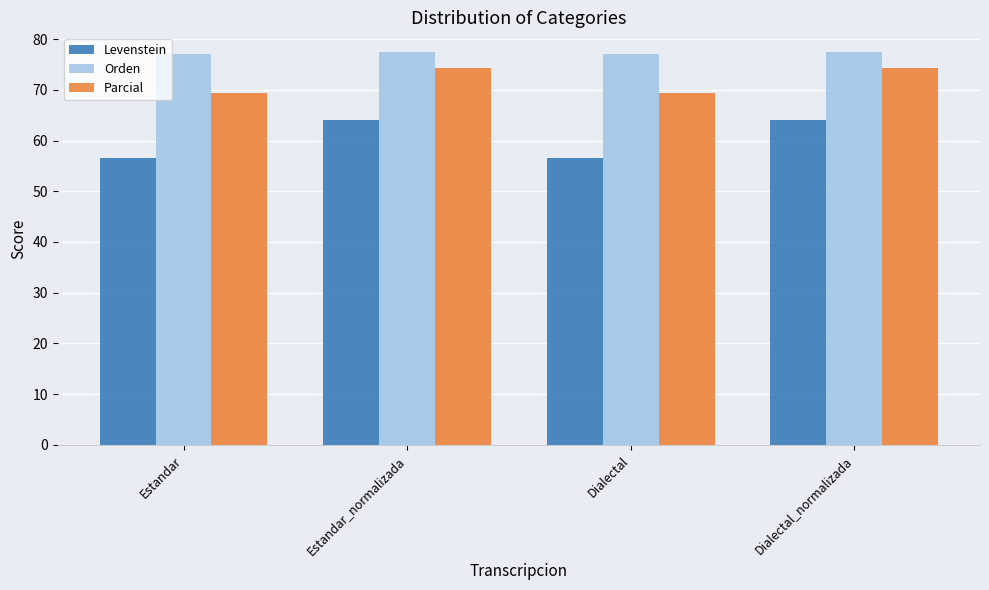

Reading left to right, list all the values displayed in this chart.

Levenstein: 56.6	64.1	56.6	64.1
Orden: 77.0	77.4	77.0	77.4
Parcial: 69.3	74.3	69.3	74.3